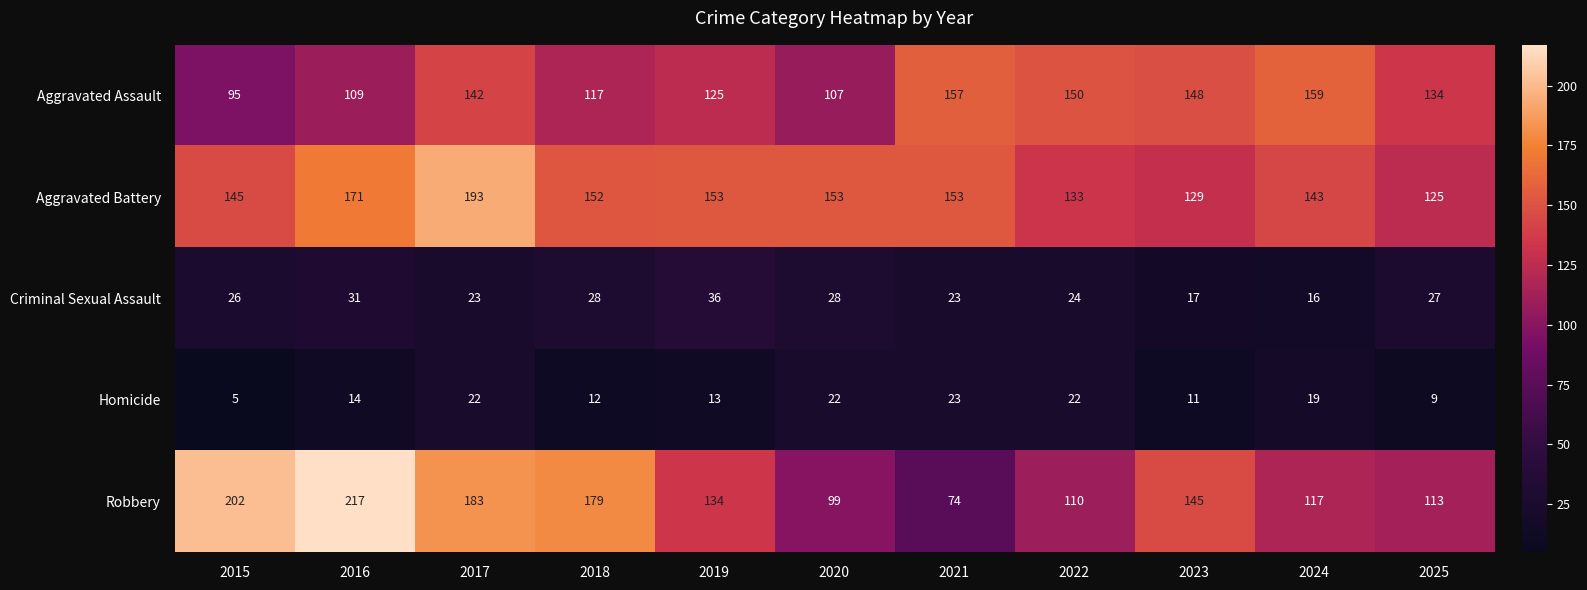

The value of Aggravated Battery at 2018 is 152. True or false?

True